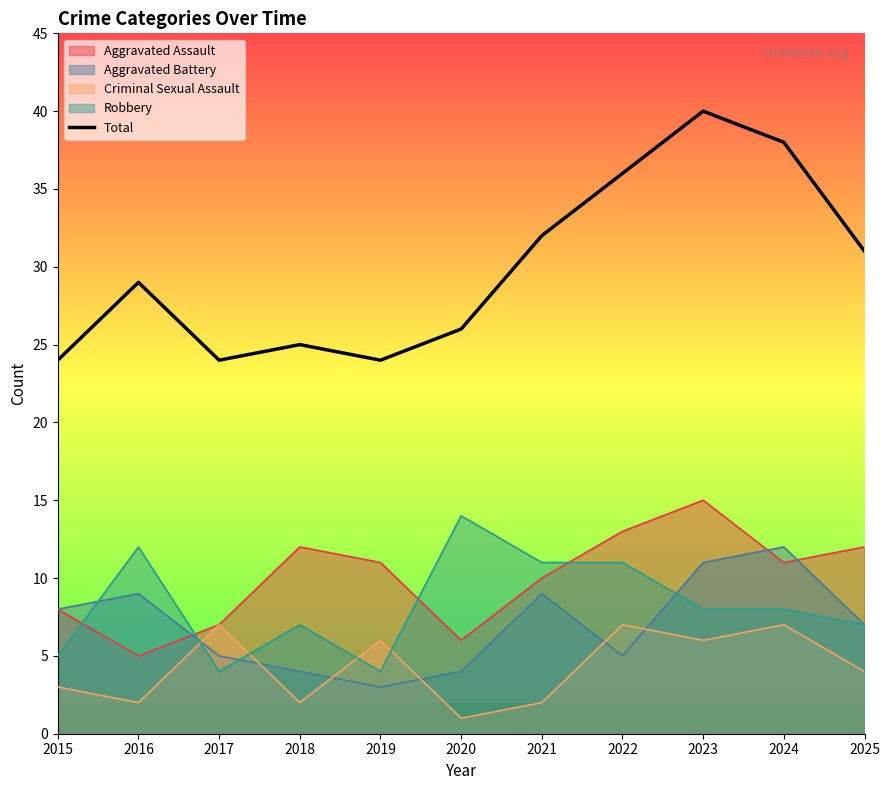

Between 2023 and 2018, which is larger?

2023